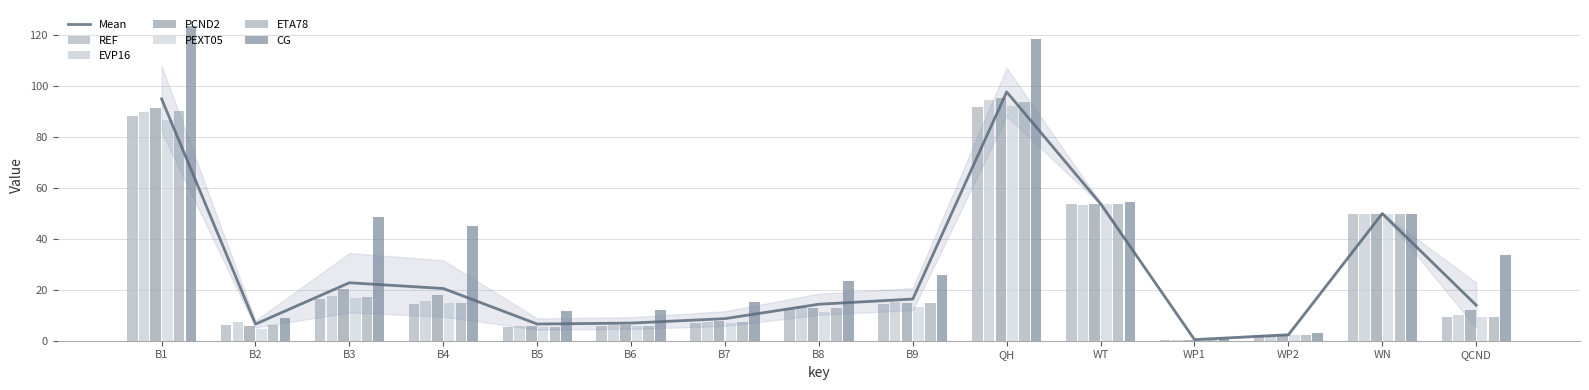

What position from the left is QCND?

15